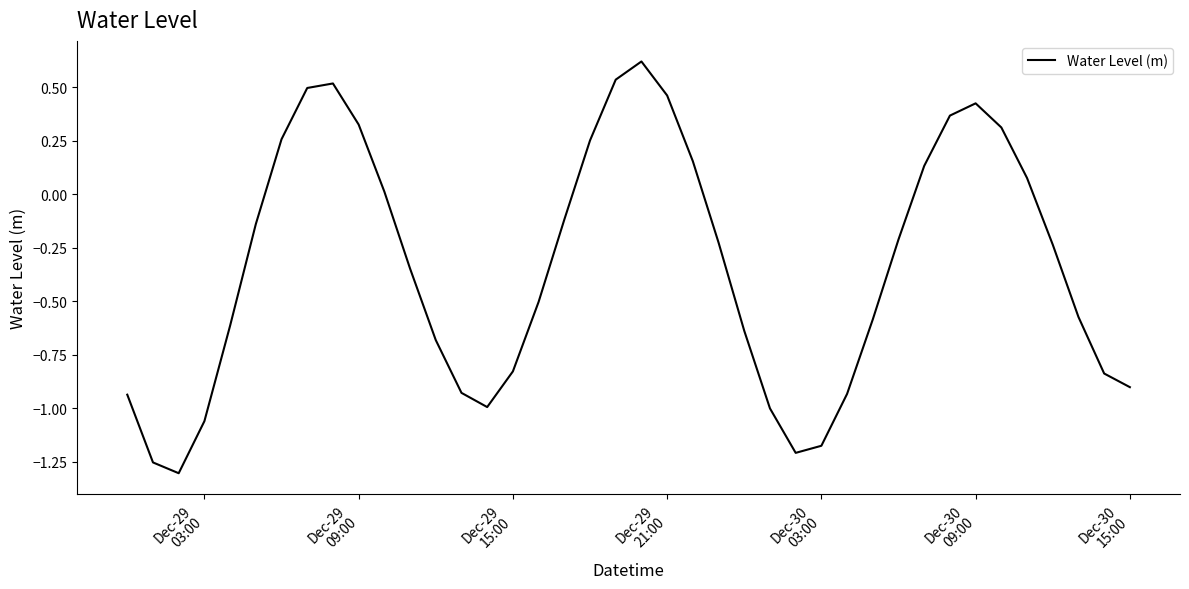

Count the number of categories in the chart.

40